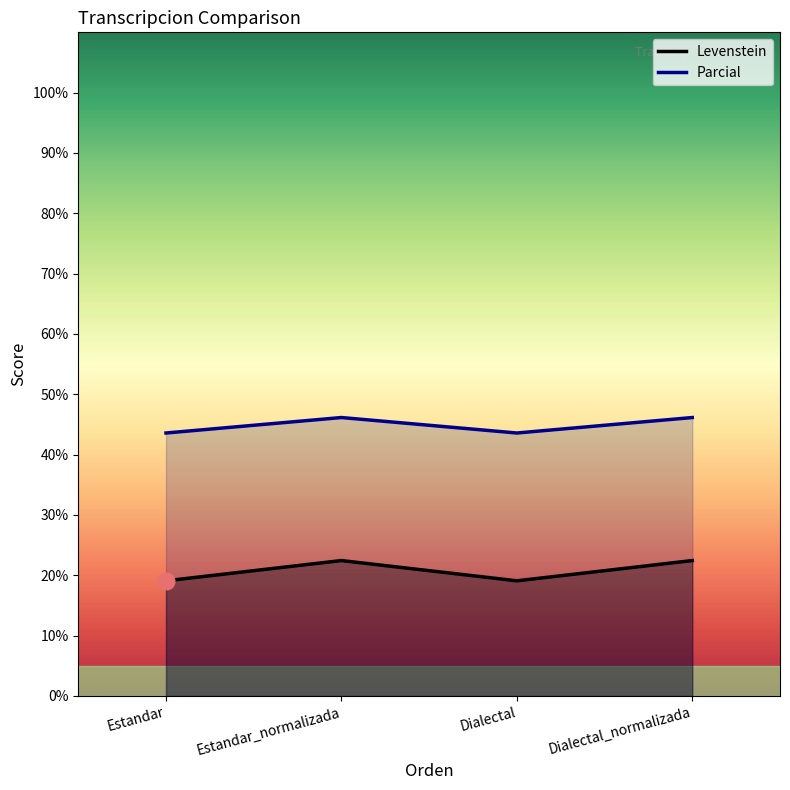

True or false: Parcial and Levenstein cross at least once.

False